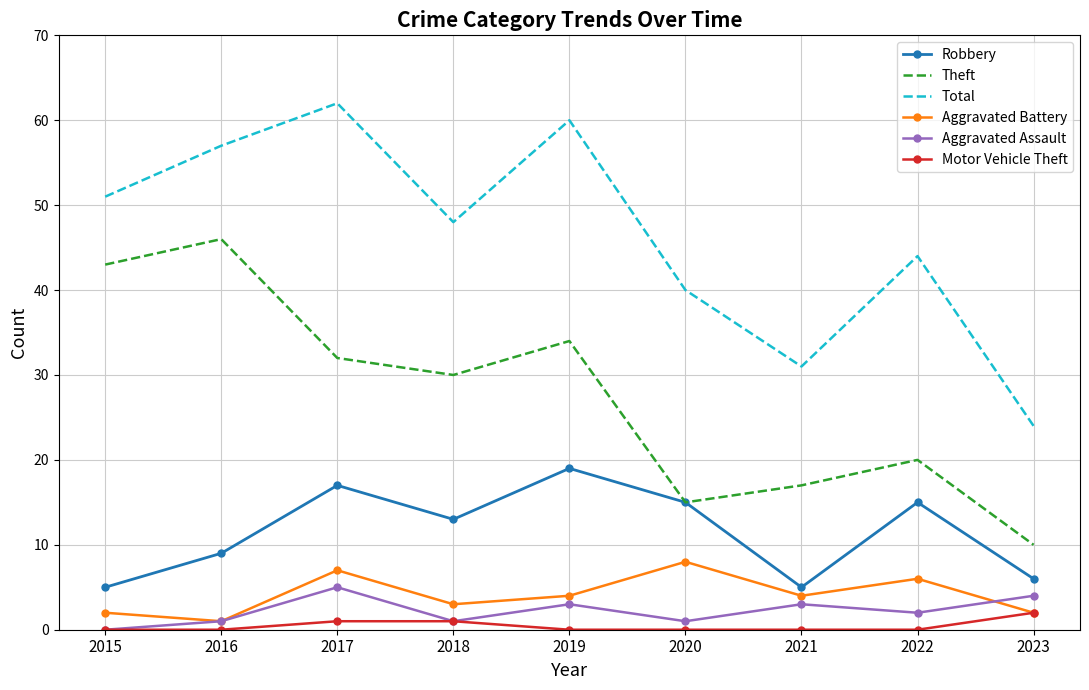

At which label does Theft first exceed 30?

2015